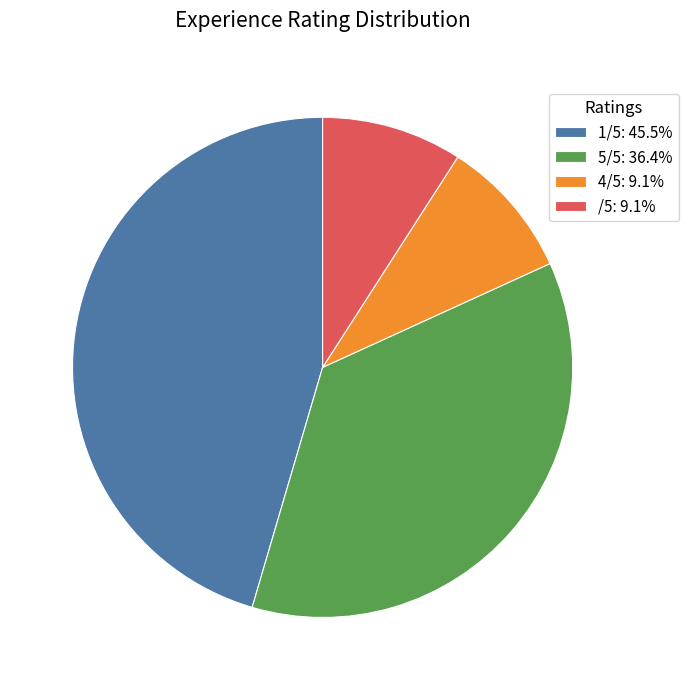

Do /5: 9.1% and 4/5: 9.1% together represent more than half of the pie?

No